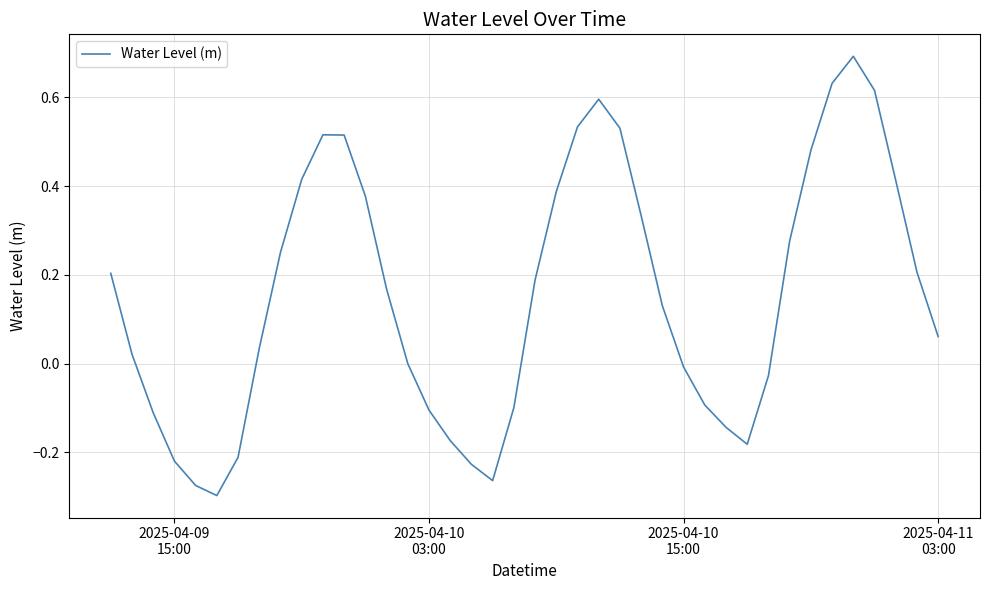

What is the greatest value displayed?

0.7